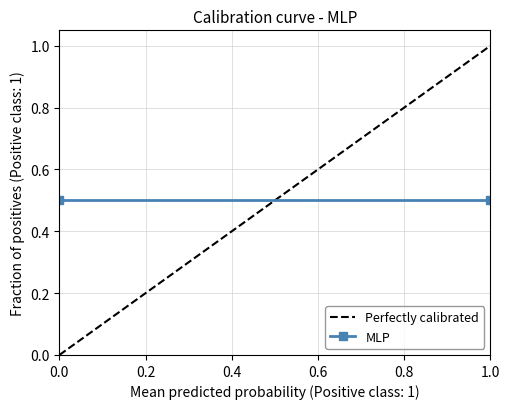

Between 0.0 and 0.2, which is larger?

0.2